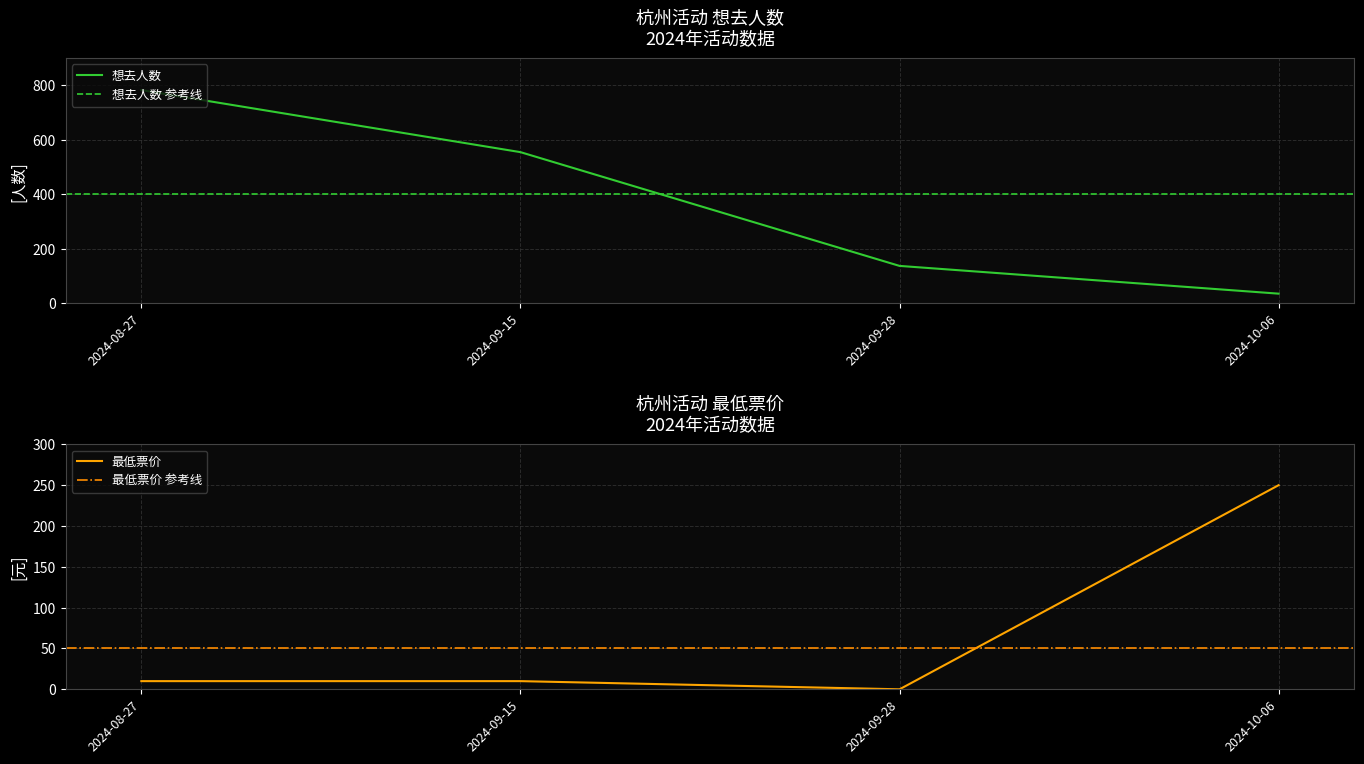

What is the difference between the 最低票价 values at 2024-10-06 and 2024-09-15?

240